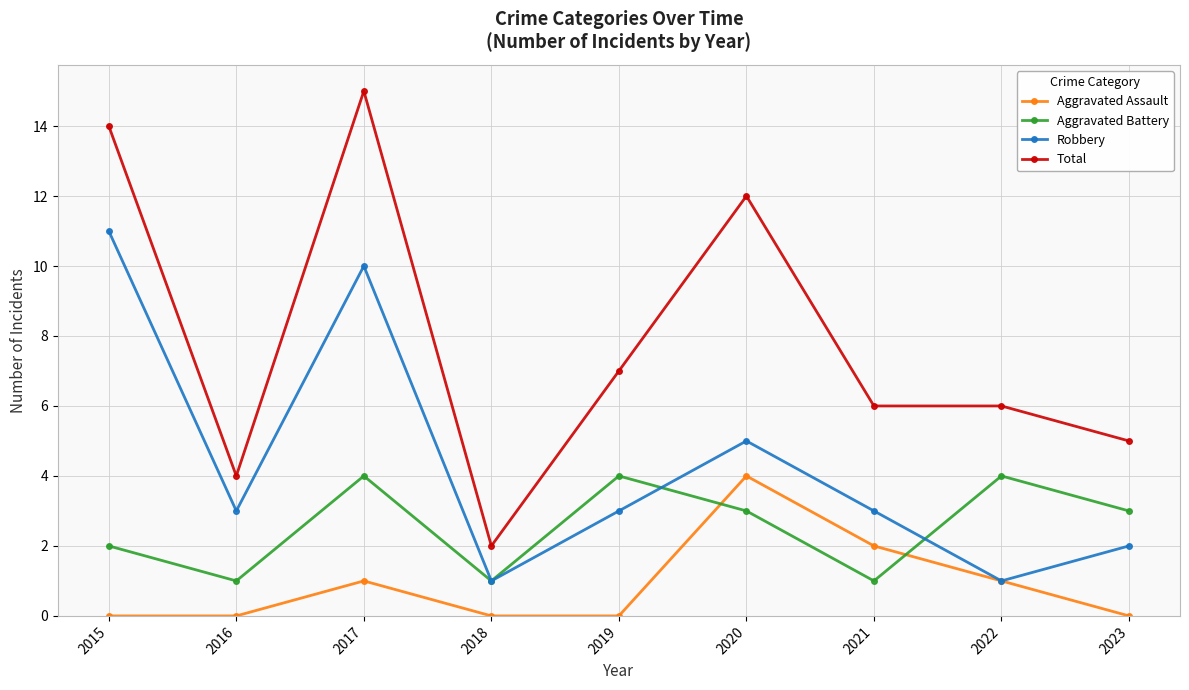

Where do Aggravated Battery and Aggravated Assault first cross each other?

2019 and 2020